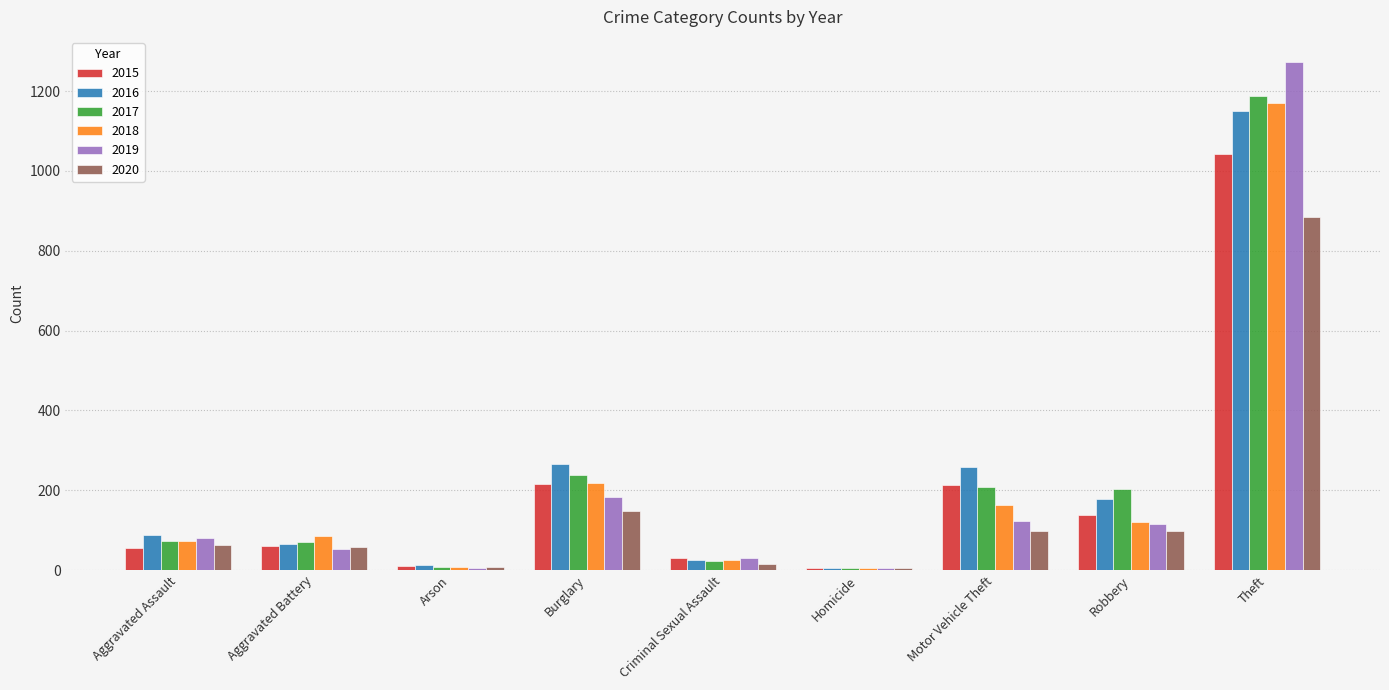

At which category is the sum across all series the highest?

Theft